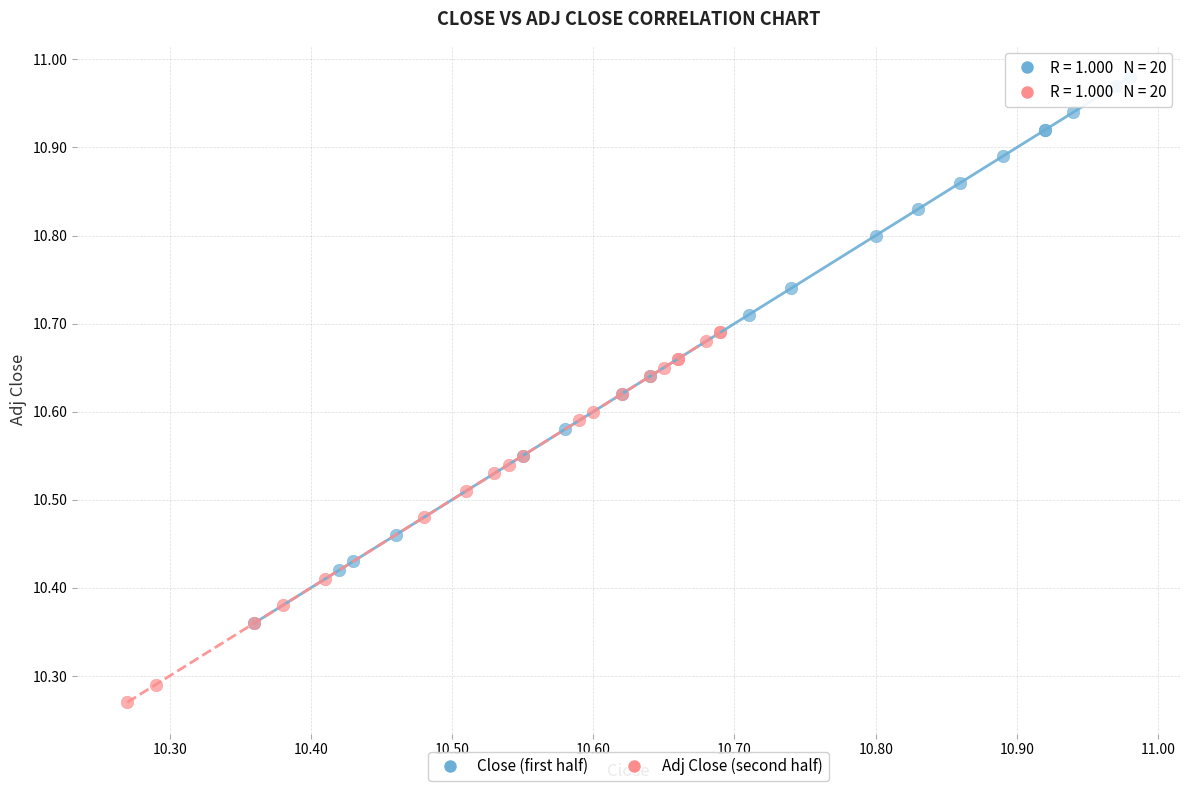

Which series has the widest spread of Y values?

Close (first half)